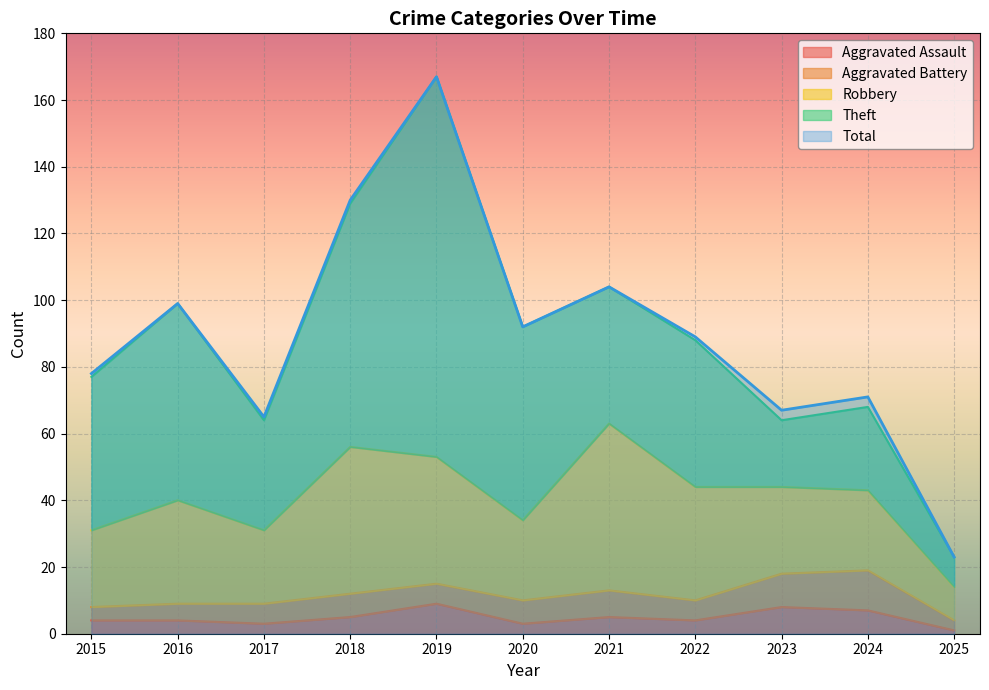

What is the smallest value displayed?

1